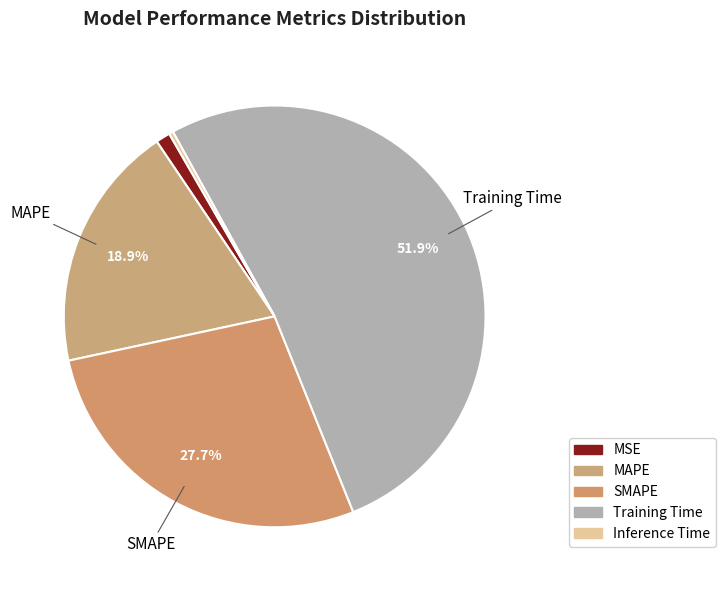

Is it true that Training Time is 52% of the pie?

True